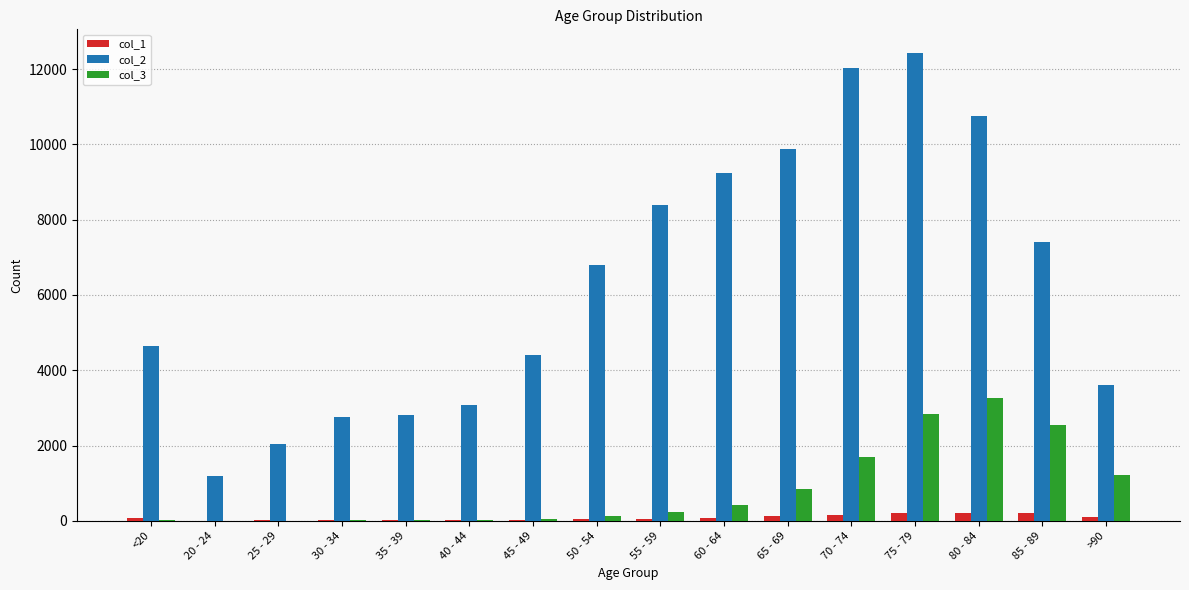

The value of col_2 at 80 - 84 is 10764. True or false?

True